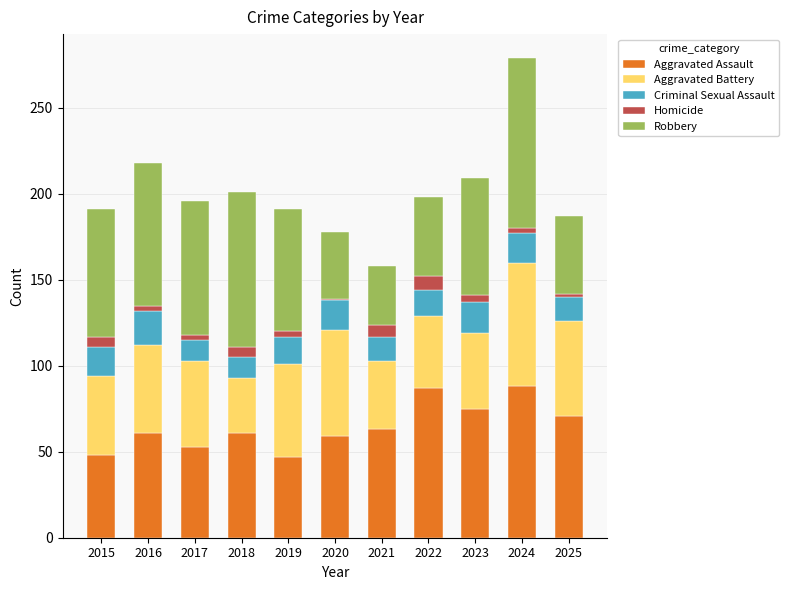

Is it true that Aggravated Assault equals 47 at 2019?

True